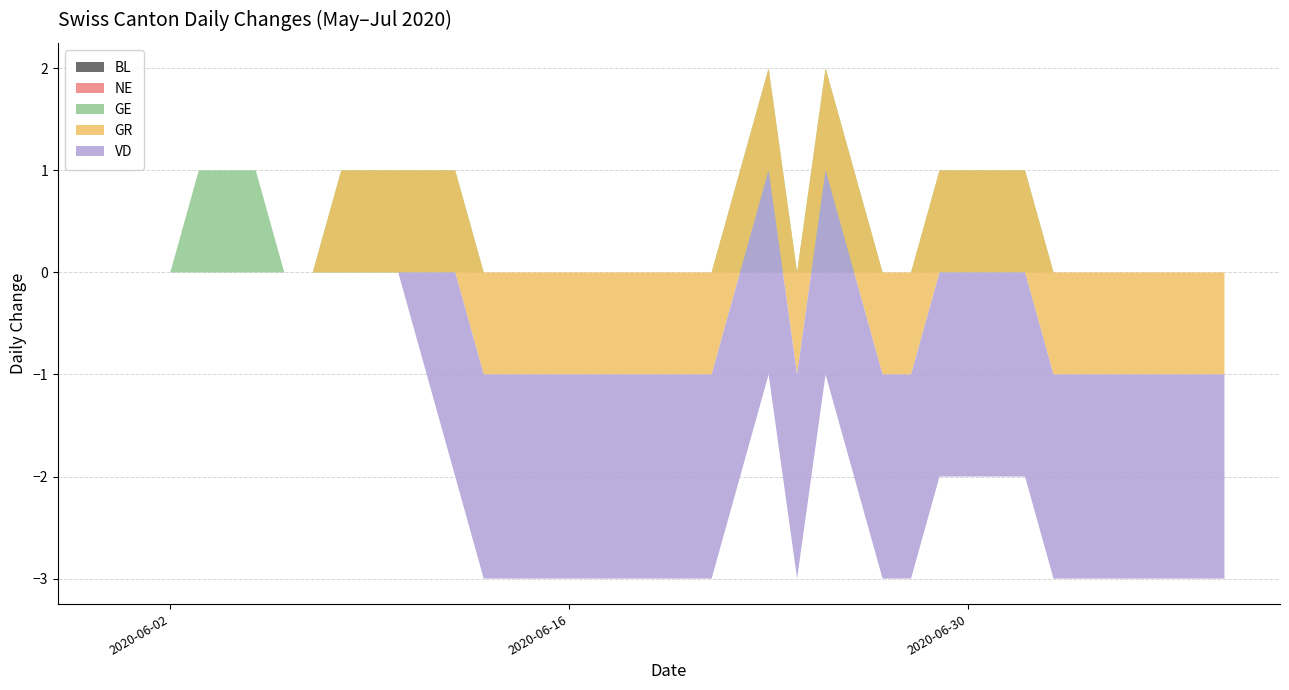

At 2020-07-08, list the series in order from smallest to largest.

VD, GR, BL, NE, GE